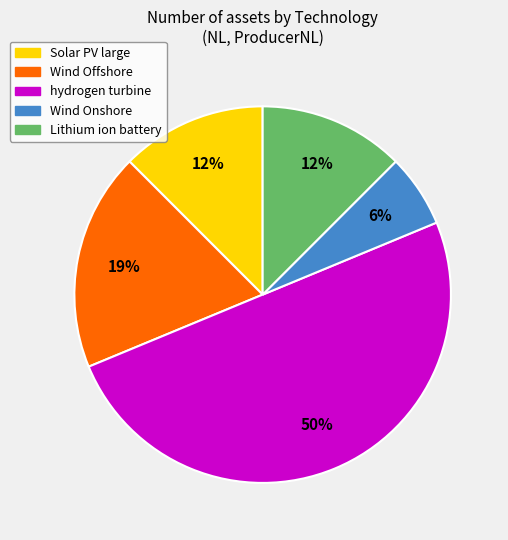

How many slices are in this pie chart?

5